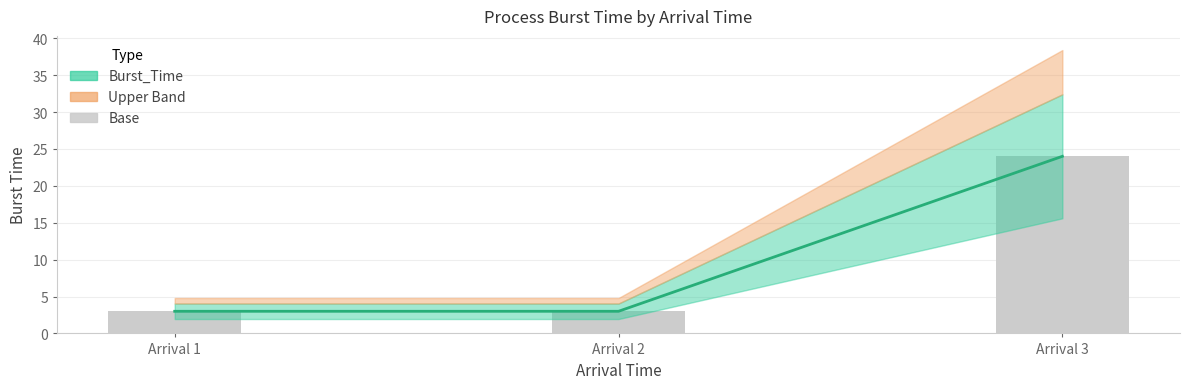

What is the value of the 2nd bar from the left?

3